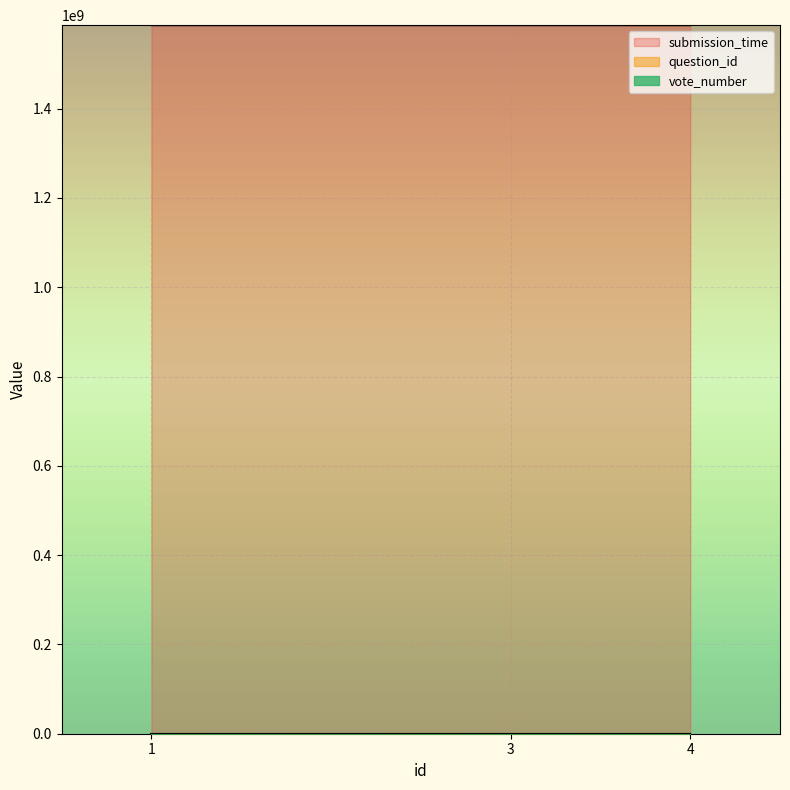

What is the maximum value shown in the chart?

1587028178